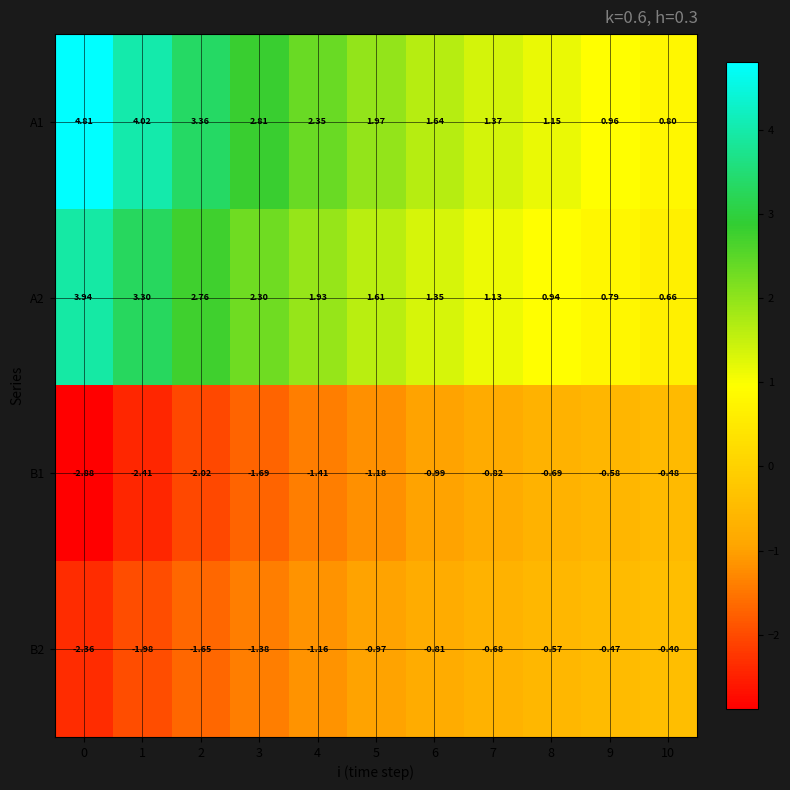

Is the value of B2 at 5 greater than the value of A1 at 1?

No